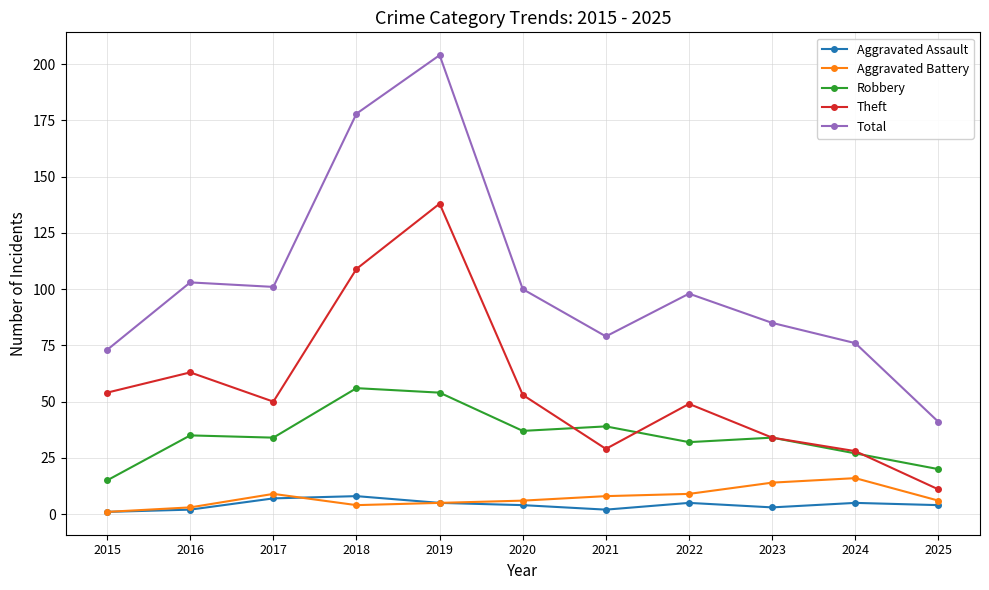

Reading left to right, what are all the values shown in this chart?

Aggravated Assault: 2015=1	2016=2	2017=7	2018=8	2019=5	2020=4	2021=2	2022=5	2023=3	2024=5	2025=4
Aggravated Battery: 2015=1	2016=3	2017=9	2018=4	2019=5	2020=6	2021=8	2022=9	2023=14	2024=16	2025=6
Robbery: 2015=15	2016=35	2017=34	2018=56	2019=54	2020=37	2021=39	2022=32	2023=34	2024=27	2025=20
Theft: 2015=54	2016=63	2017=50	2018=109	2019=138	2020=53	2021=29	2022=49	2023=34	2024=28	2025=11
Total: 2015=73	2016=103	2017=101	2018=178	2019=204	2020=100	2021=79	2022=98	2023=85	2024=76	2025=41